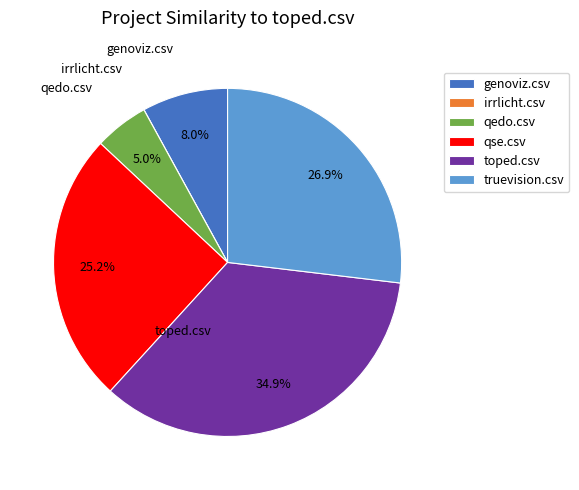

To the nearest percent, what is the difference between the largest and smallest slice percentages?

35%